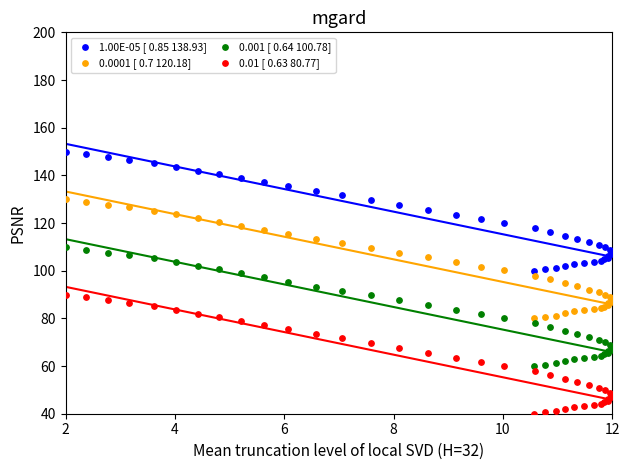

What is the X range (max minus min) for the scatter plot?

10.0